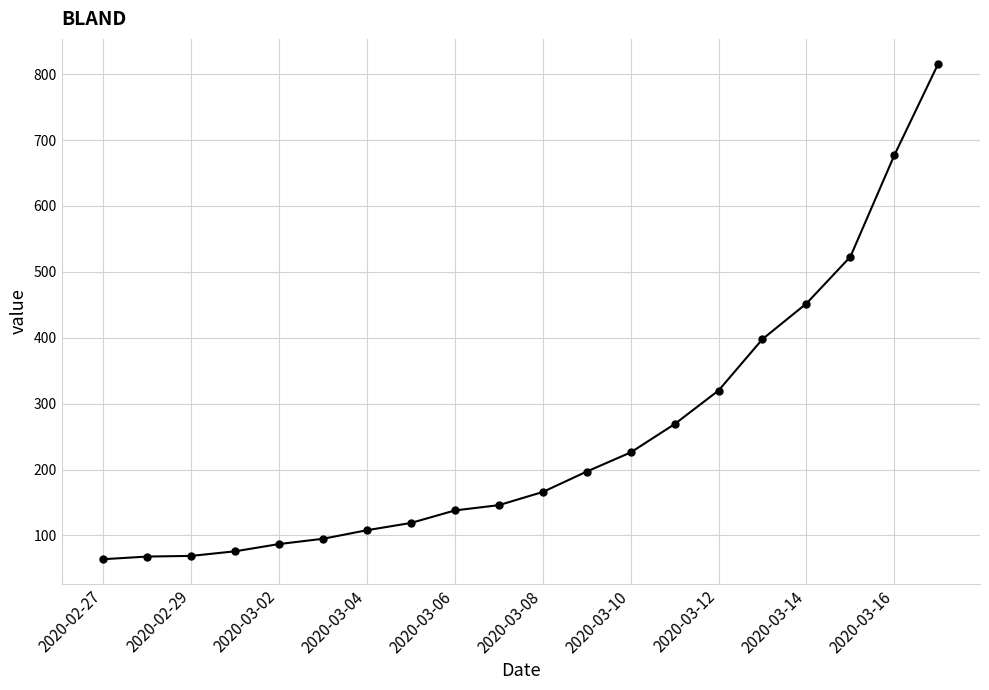

How many distinct data groups are displayed?

1